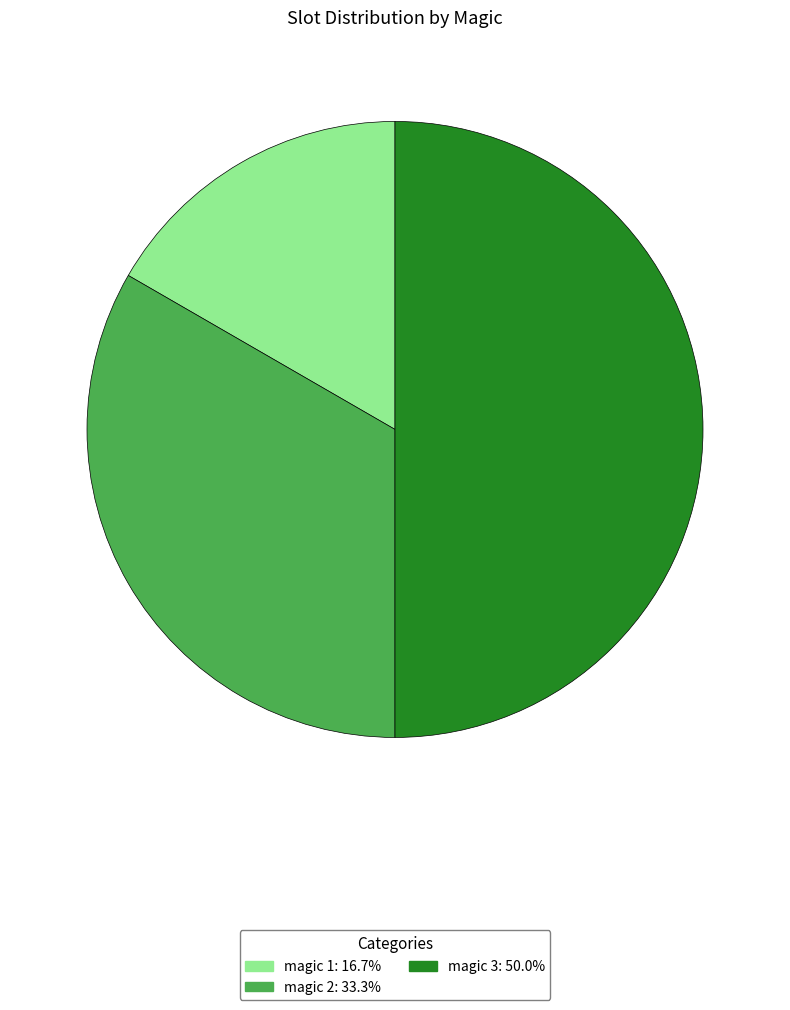

The magic 1 slice represents 27% of the pie. True or false?

False